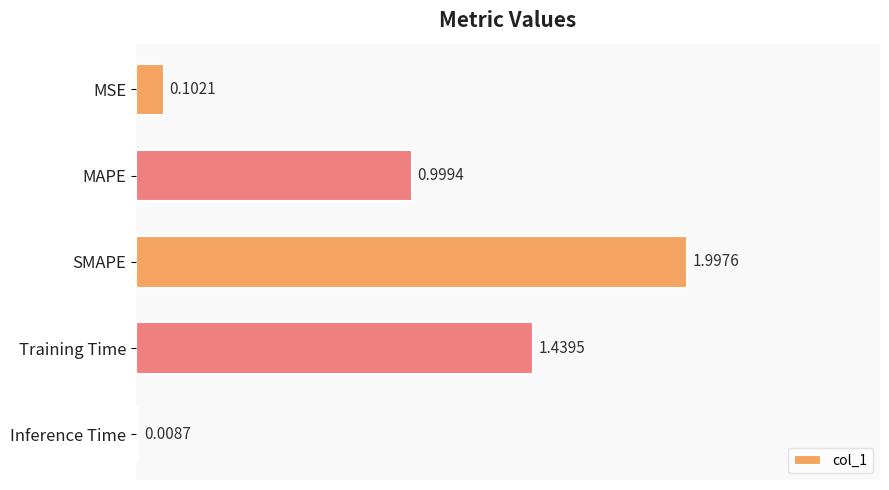

What is the sum of all values?

4.5